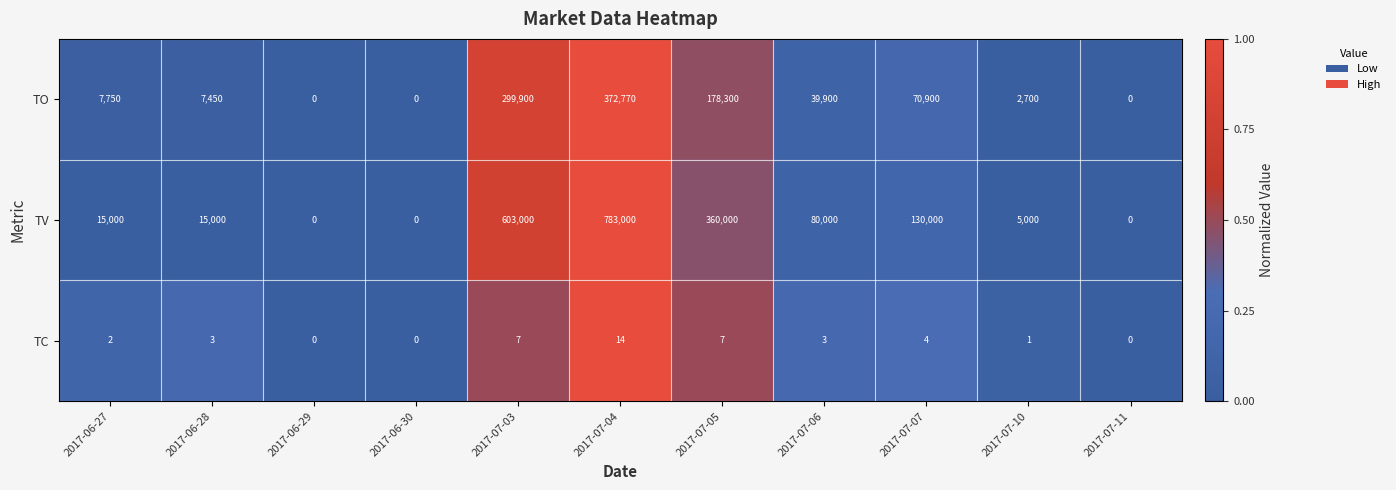

Between 2017-07-05 and 2017-07-10, which series saw the biggest shift?

TV